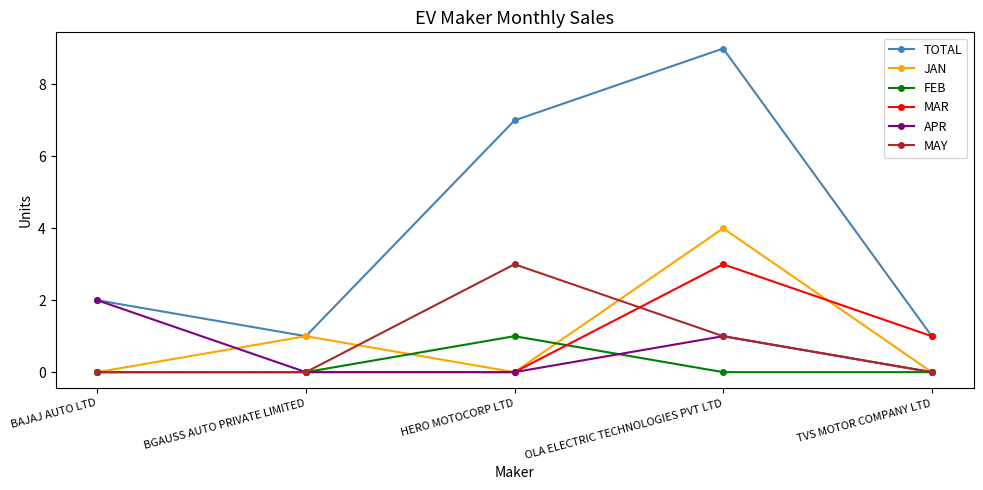

What is the maximum value shown in the chart?

9